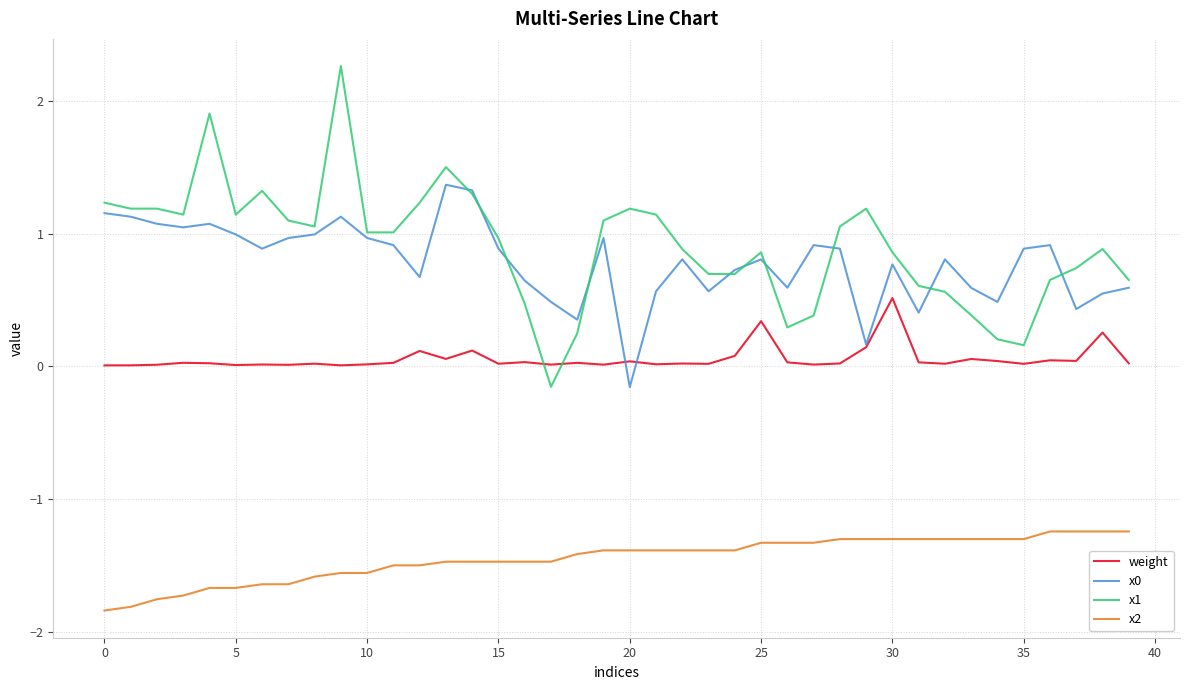

Which series has the largest range (max minus min)?

x1